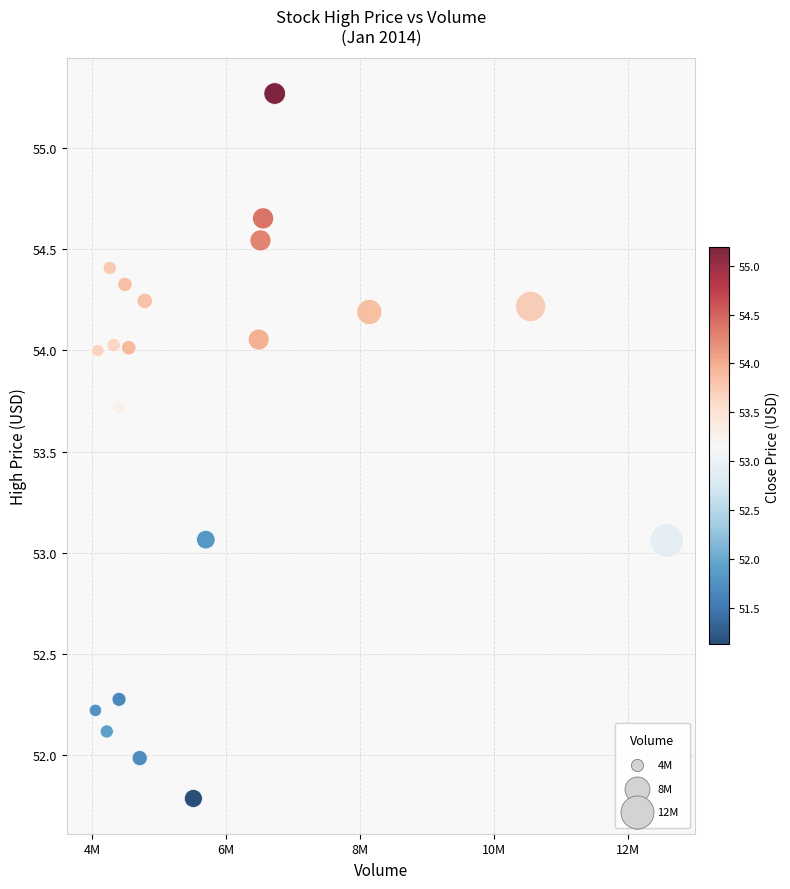

What is the range of X values (max minus min)?

8527477.0